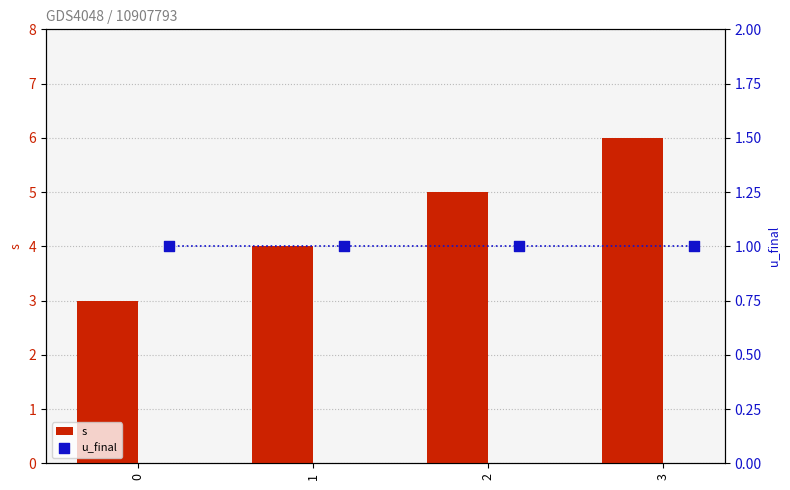

At how many categories does at least one series exceed 1?

4